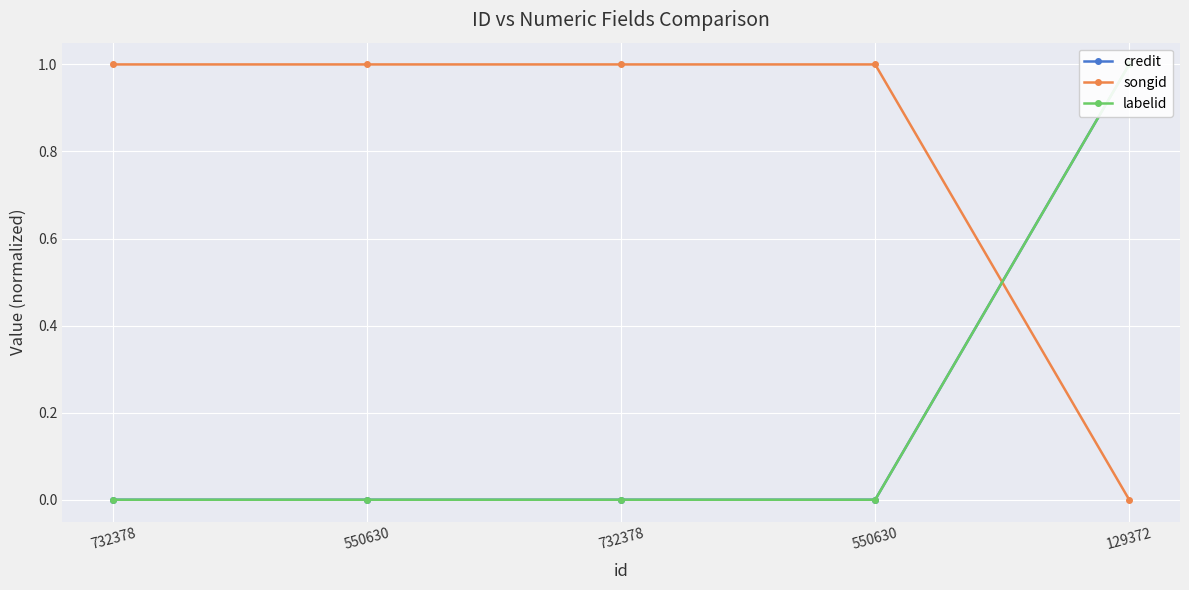

Which series has the widest spread of values?

credit